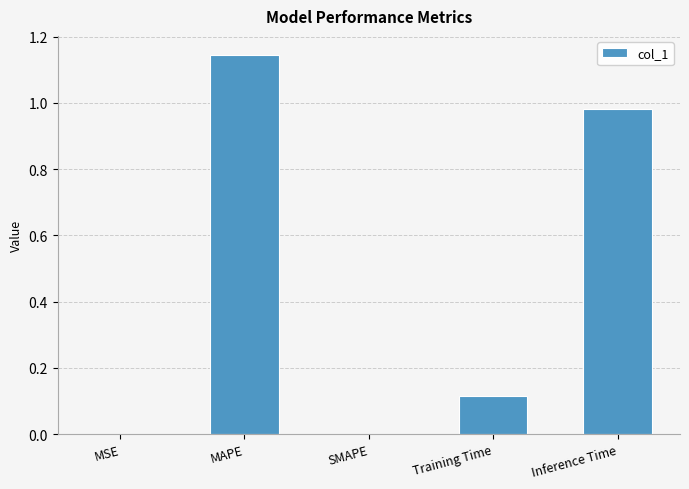

At which category does the chart reach its peak across all series?

MAPE